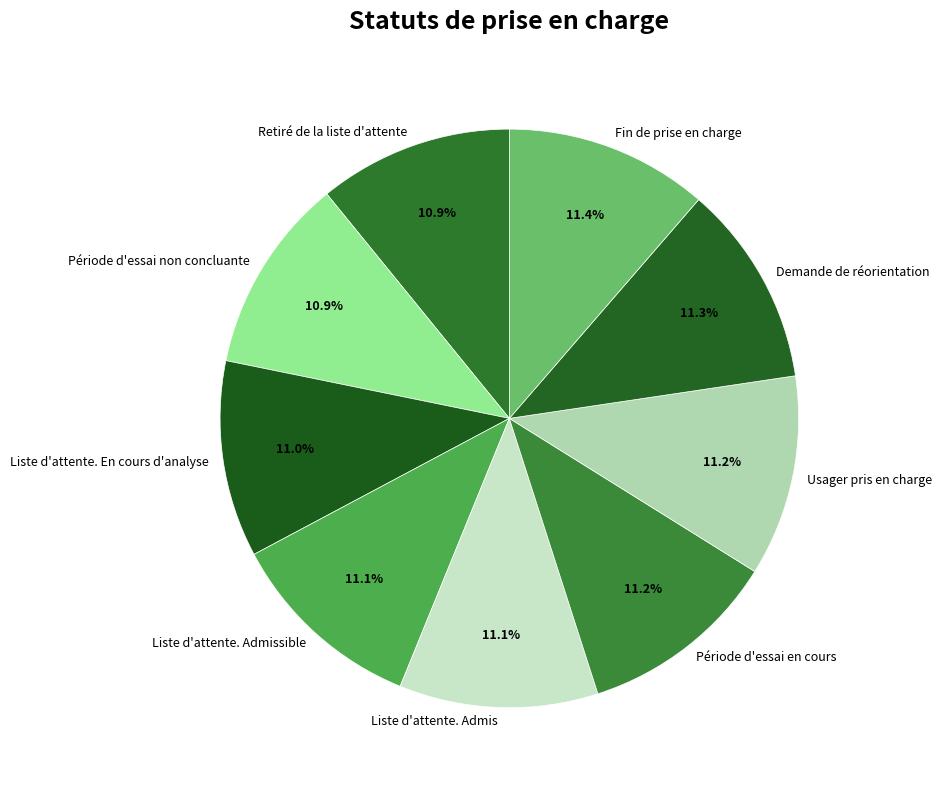

To the nearest percent, what portion does Liste d'attente. Admis represent?

11%